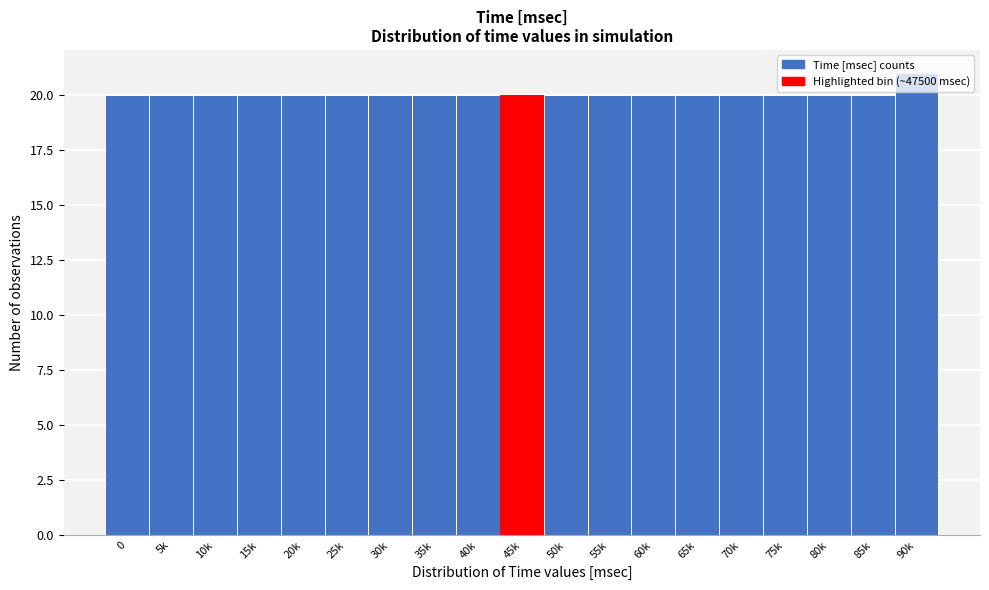

Approximately how many times larger is the value at 65k compared to 75k?

1.0